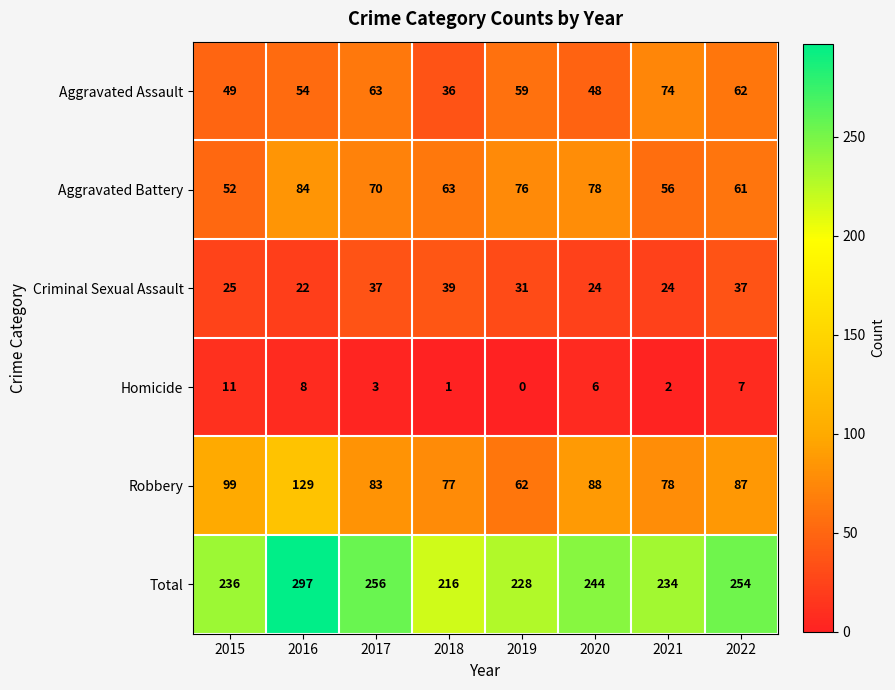

True or false: Aggravated Battery has a value of 91 at 2015.

False